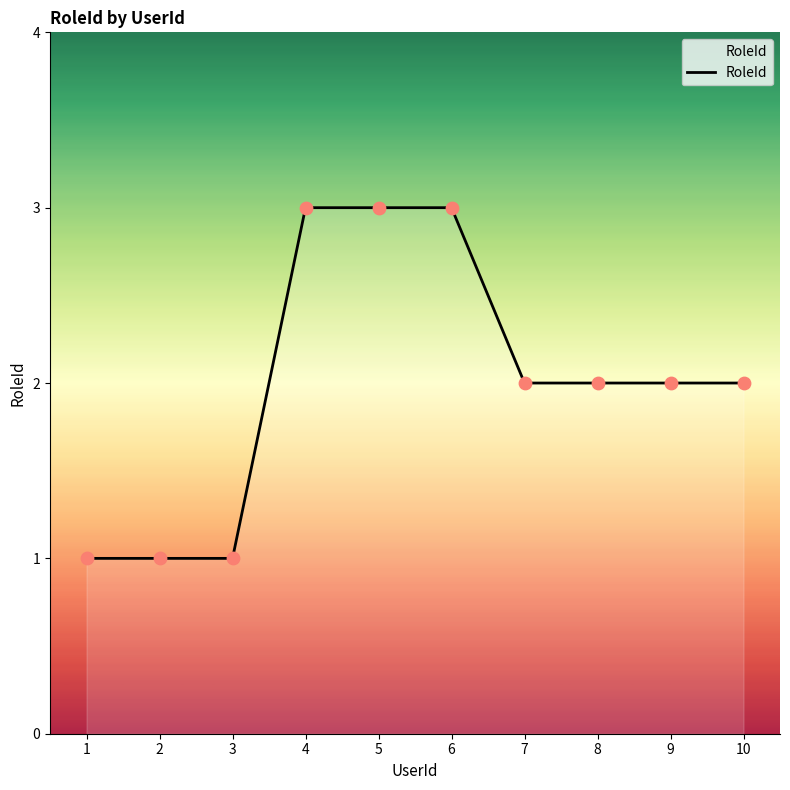

What is the ratio of the value at 6 to the value at 9?

1.5